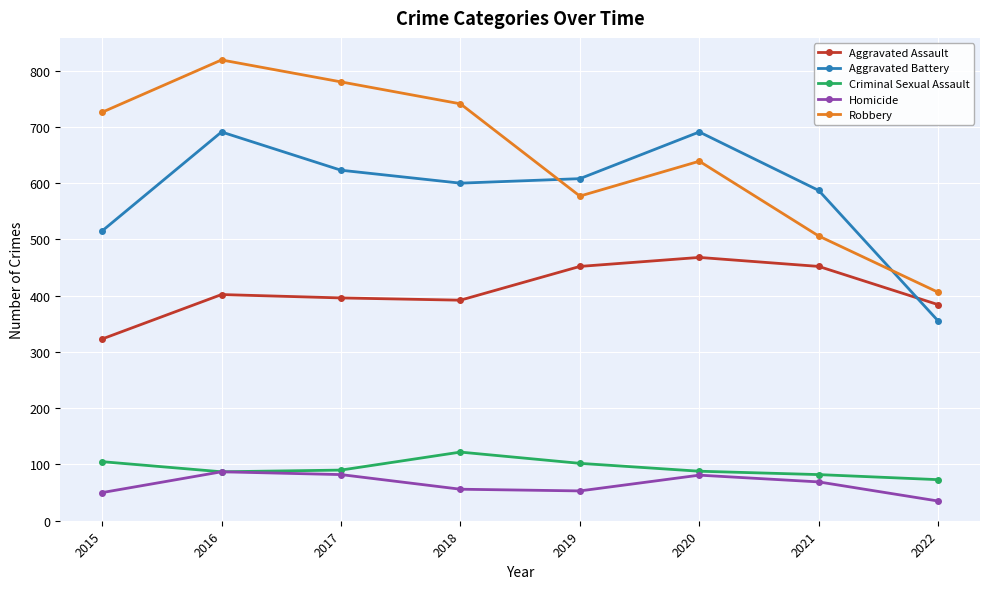

Between 2016 and 2019, which series saw the biggest shift?

Robbery